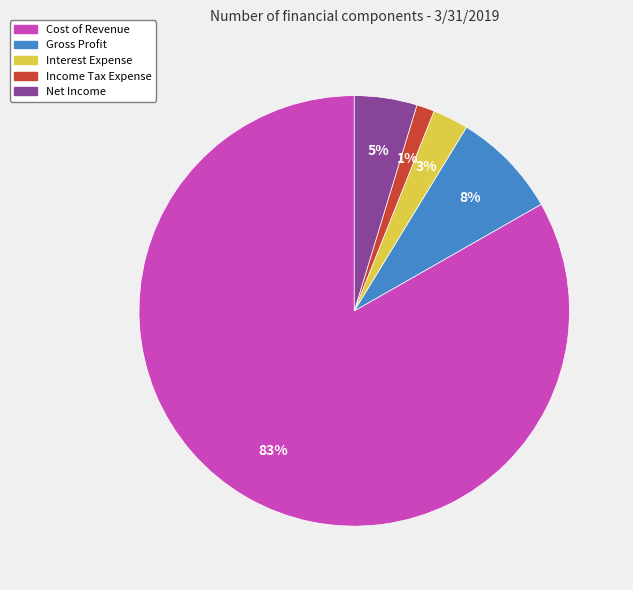

Does Gross Profit represent more than half of the total?

No